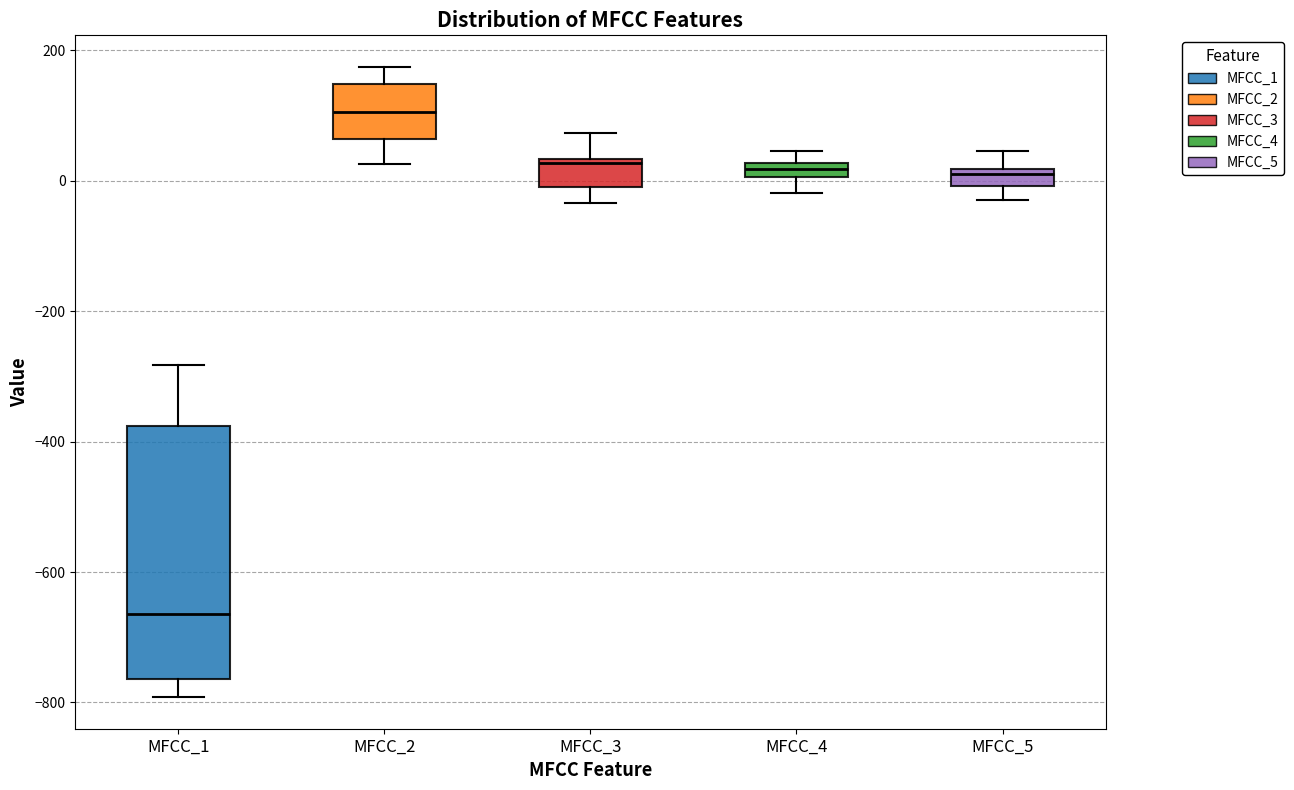

Comparing the boxes themselves (not the whiskers), which one is the tallest?

MFCC_1